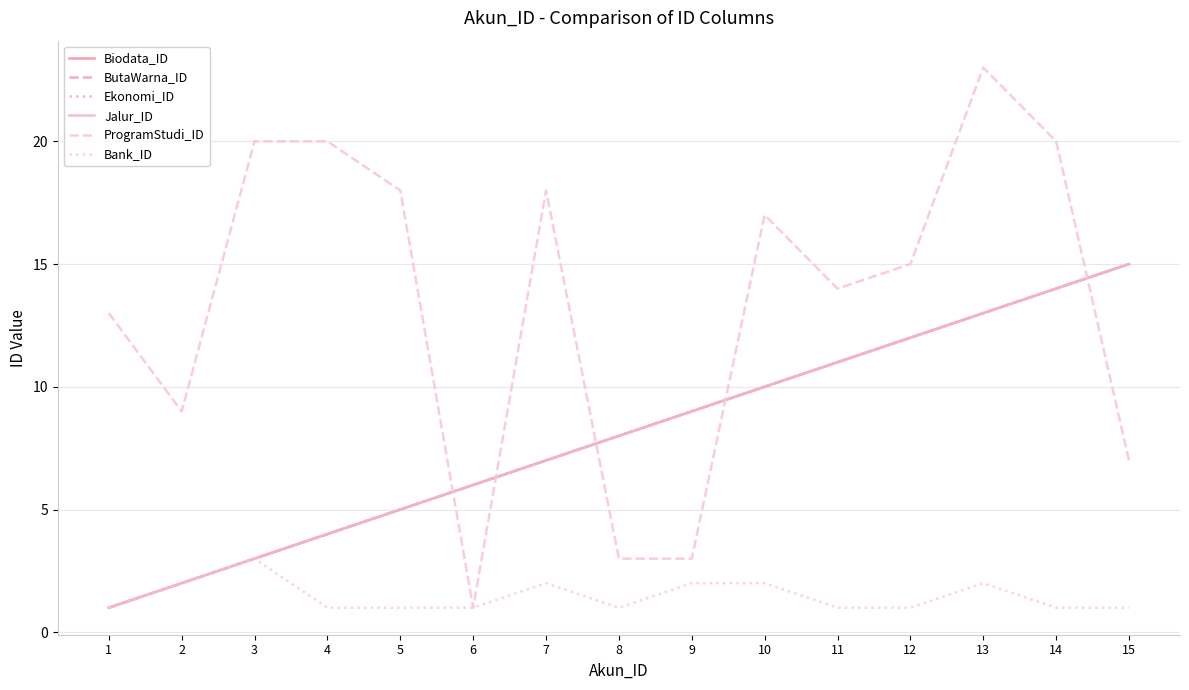

Which label corresponds to the largest value in the chart?

13